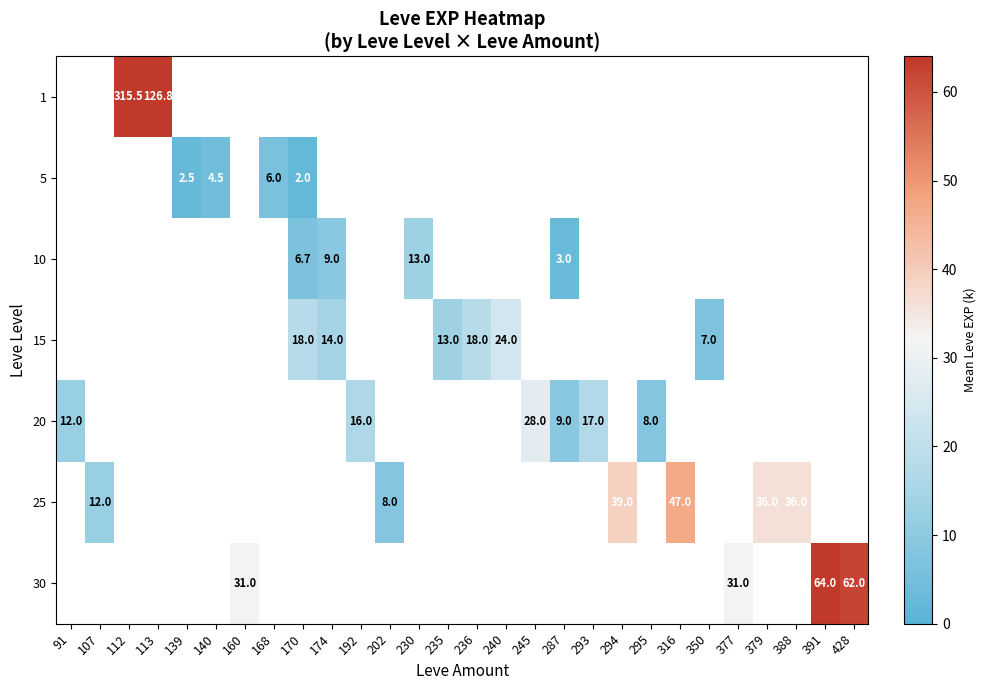

The 10 series shows 3.0 at 287. True or false?

True